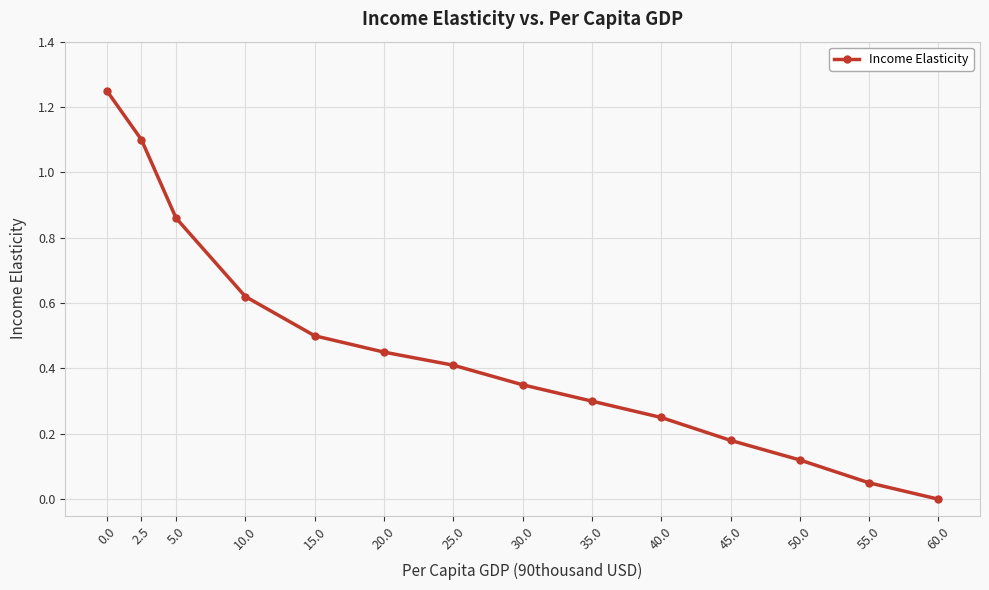

The value at 60.0 is -0.8. True or false?

False